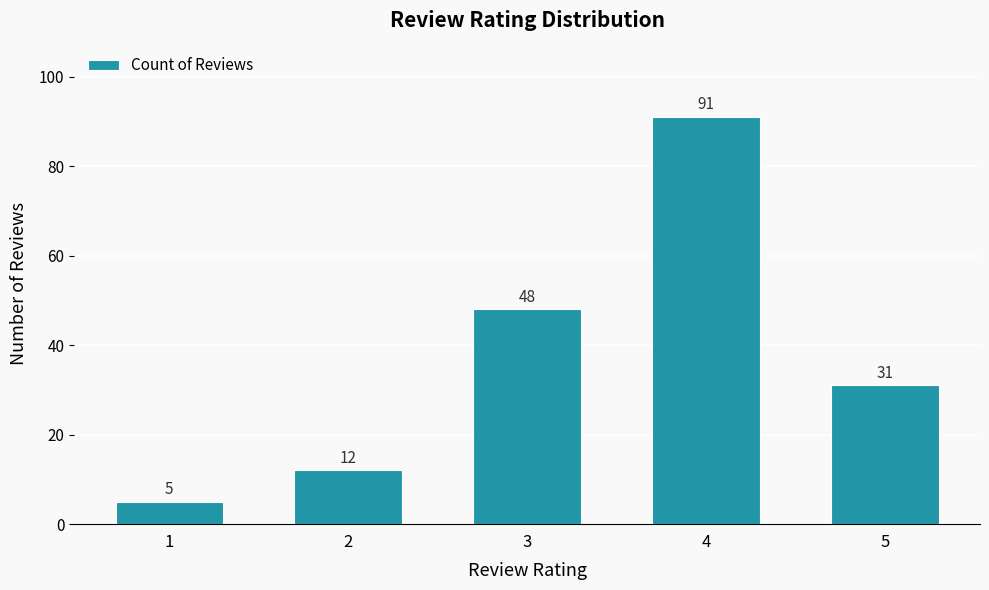

Read the value at 2.

12